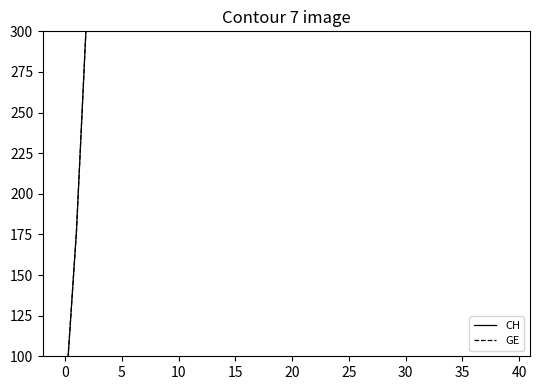

What is the value of the GE point at the 28th from the left?

7581